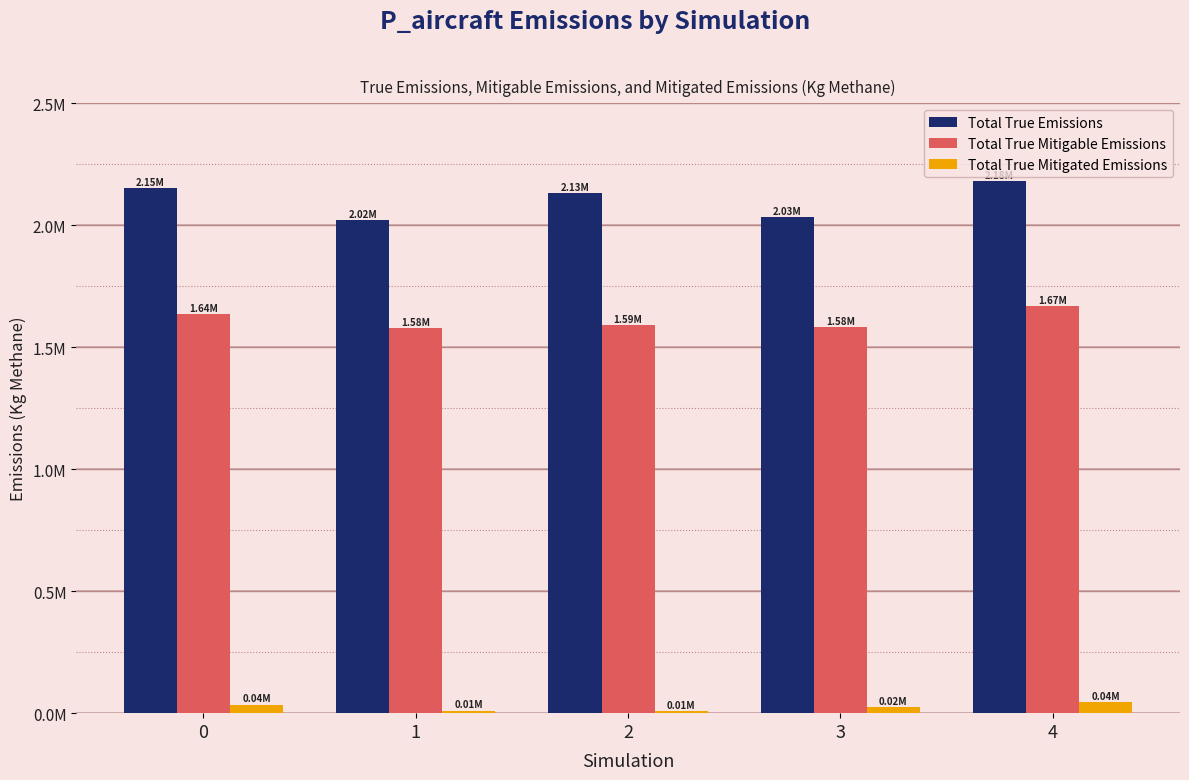

The Total True Mitigable Emissions series shows 2727941.4 at 1. True or false?

False